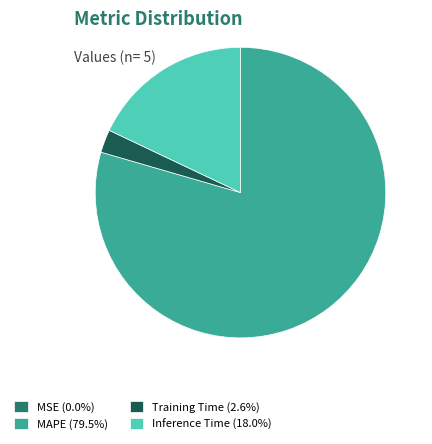

Do Inference Time (18.0%) and Training Time (2.6%) together represent more than half of the pie?

No